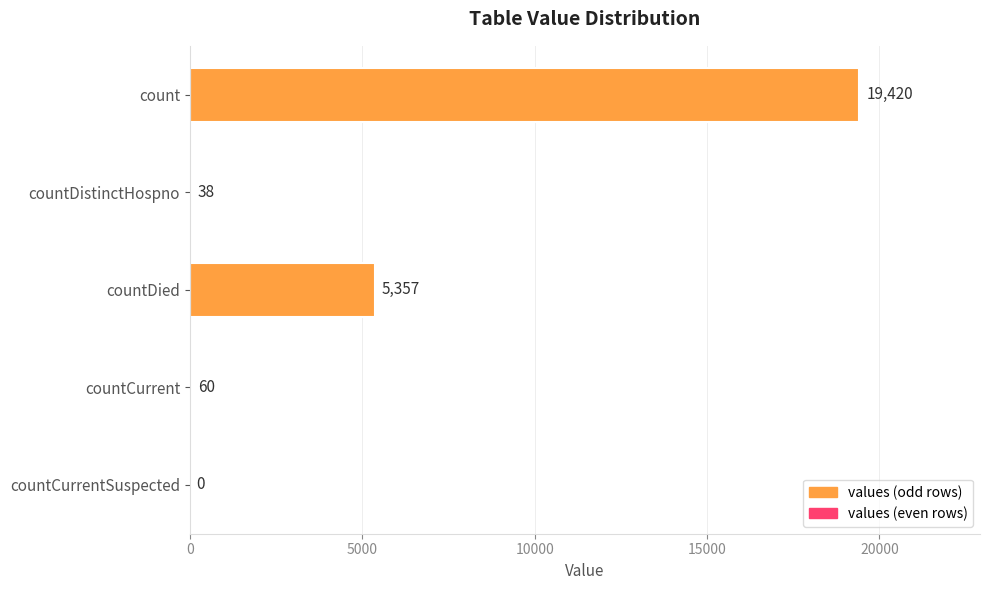

At which label is the value closest to 9710?

countDied